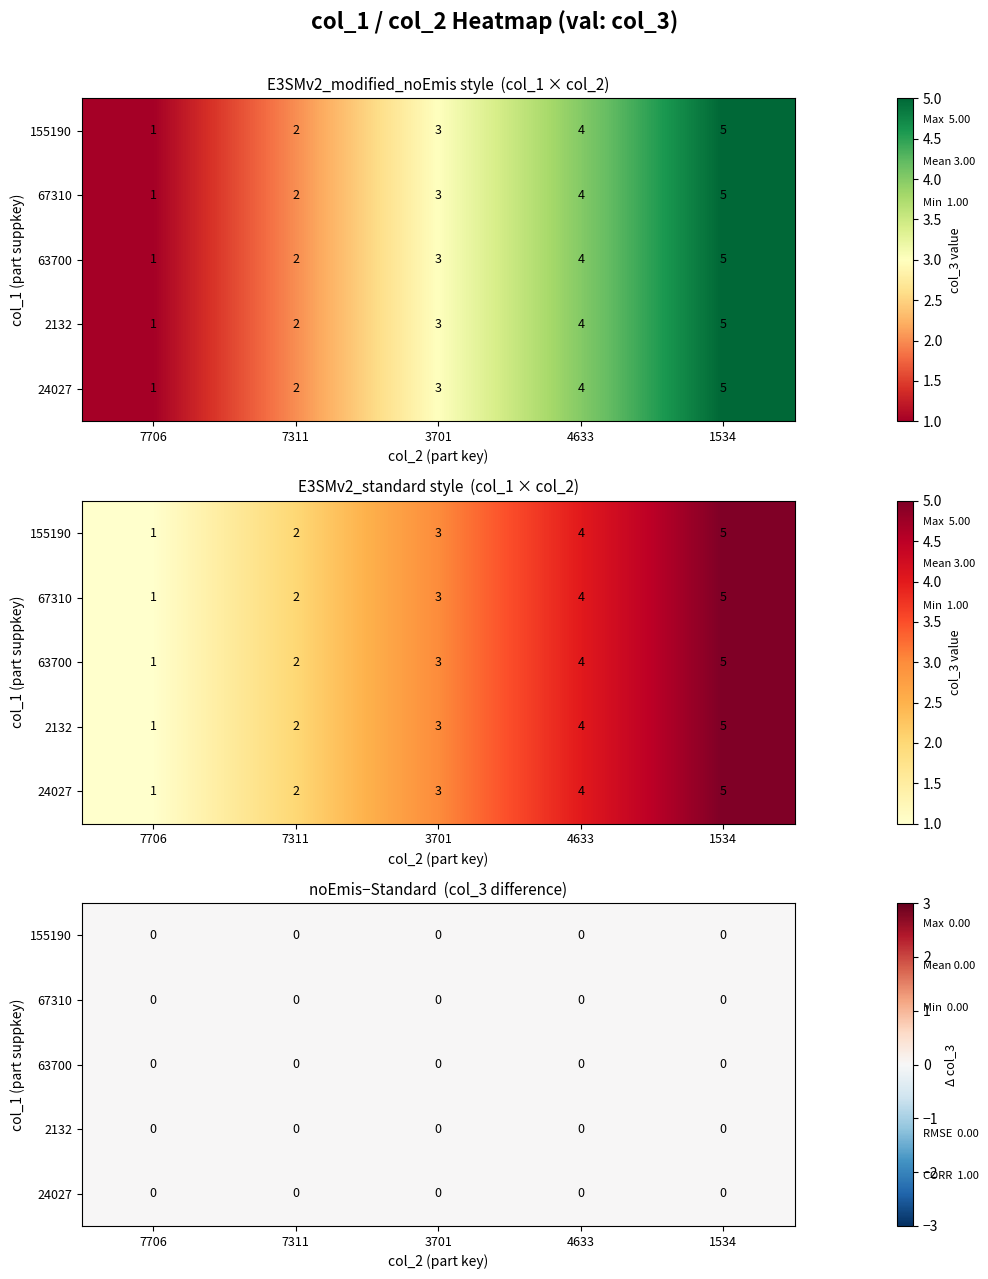

At 7311, list the series in order from largest to smallest.

155190, 67310, 63700, 2132, 24027